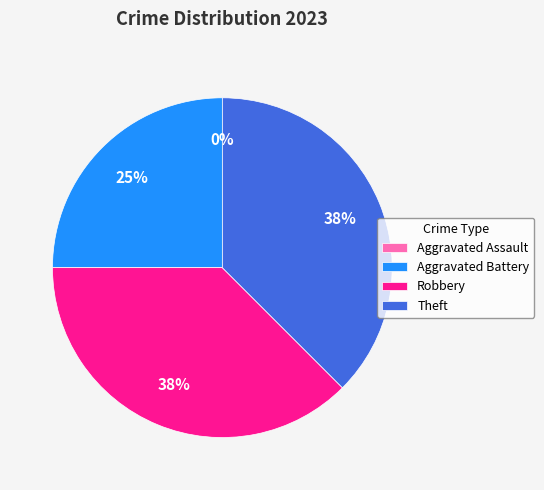

To the nearest percent, what is the difference between the Theft and Aggravated Battery slice percentages?

12%